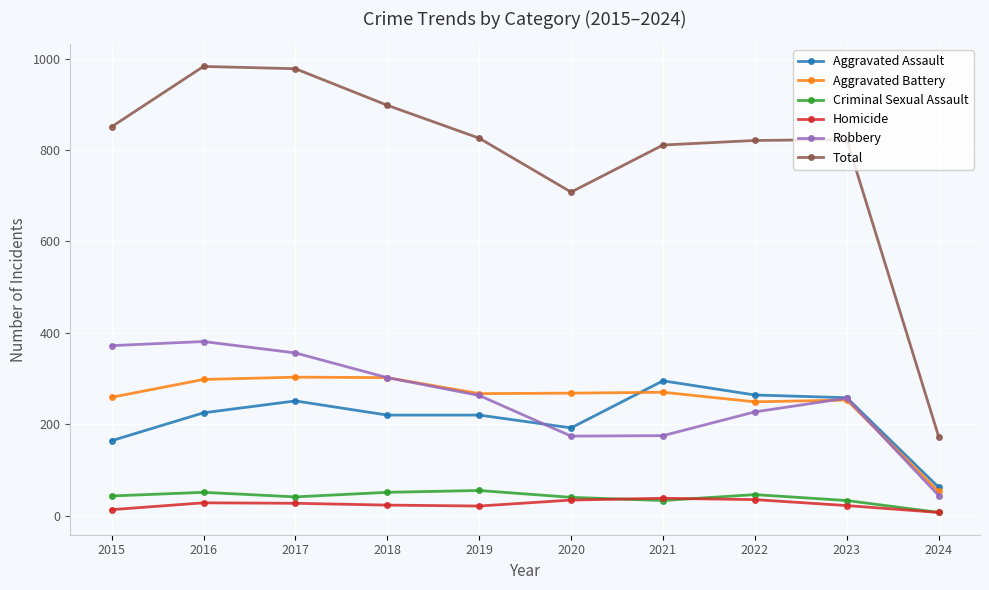

How many data points does each series have?

10